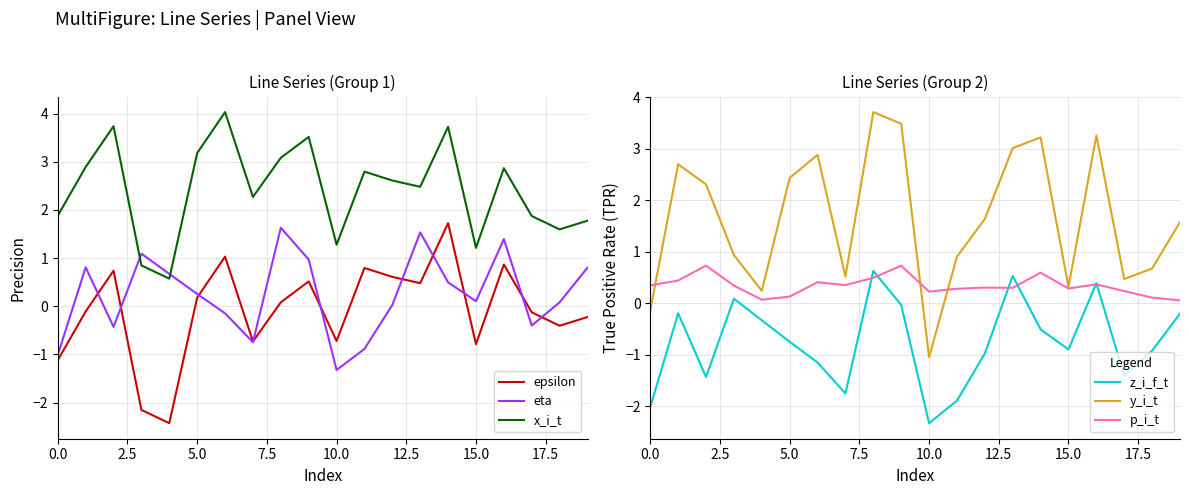

True or false: y_i_t and z_i_f_t intersect in this chart.

False